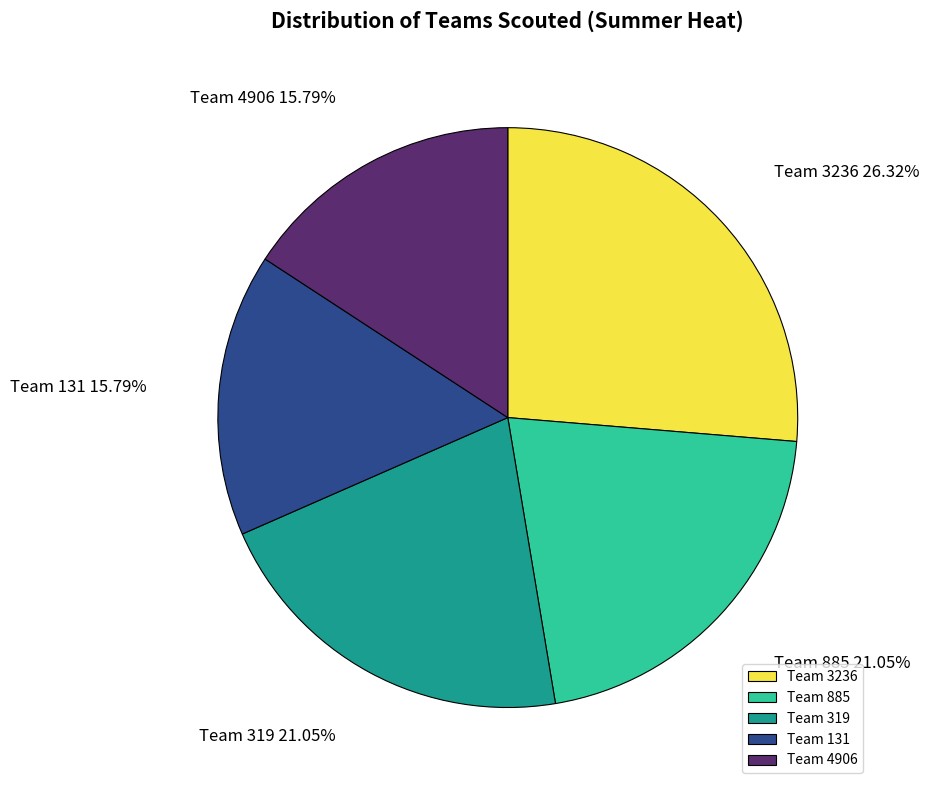

How many segments does this pie chart have?

5